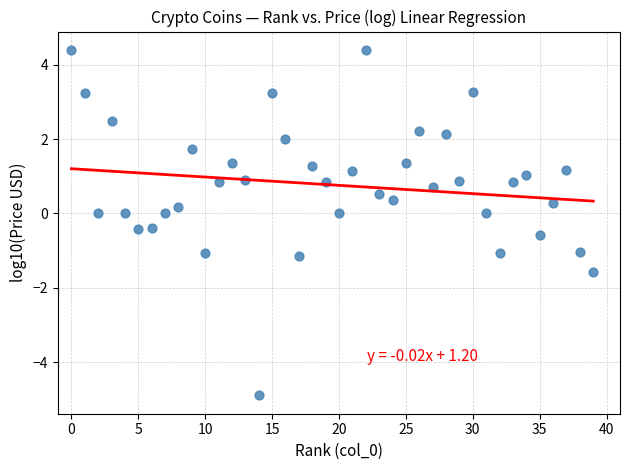

What is the range of Y values (max minus min)?

9.3